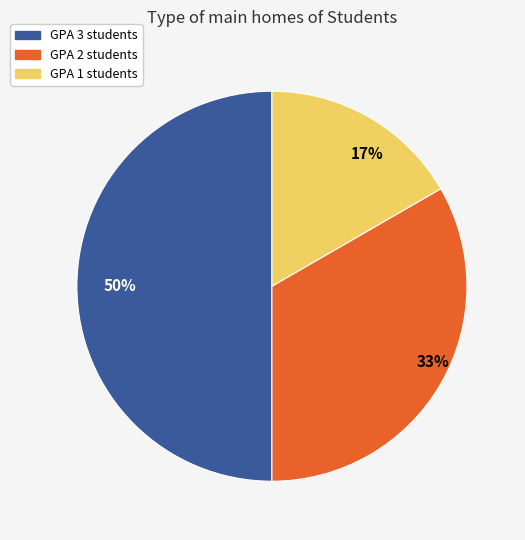

Count the number of slices in the pie.

3